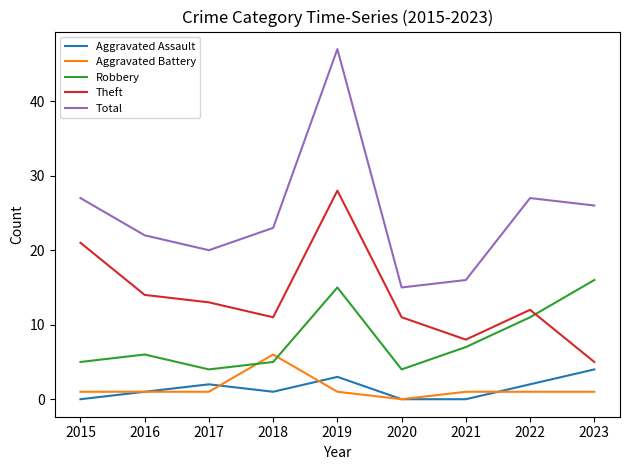

Reading left to right, extract all data points from this chart.

Aggravated Assault: 0	1	2	1	3	0	0	2	4
Aggravated Battery: 1	1	1	6	1	0	1	1	1
Robbery: 5	6	4	5	15	4	7	11	16
Theft: 21	14	13	11	28	11	8	12	5
Total: 27	22	20	23	47	15	16	27	26